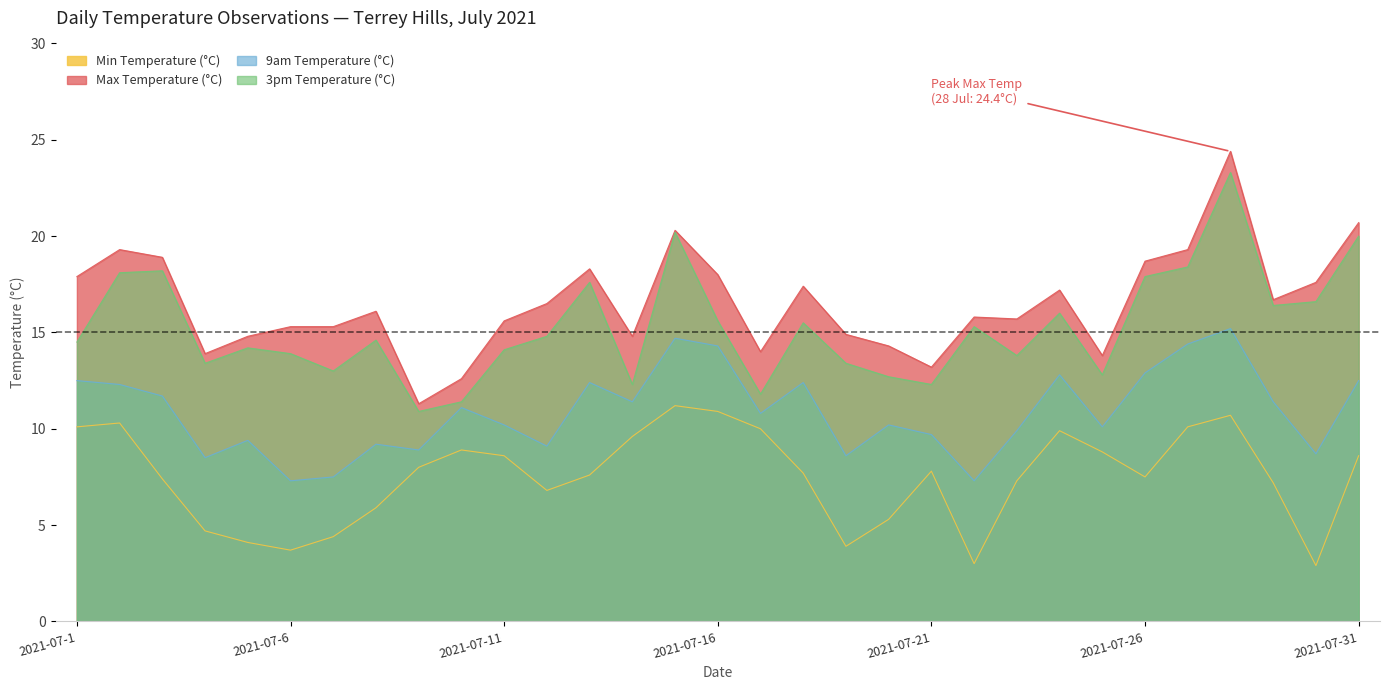

What is the difference between the 3pm Temperature (°C) values at 2021-07-31 and 2021-07-10?

8.6